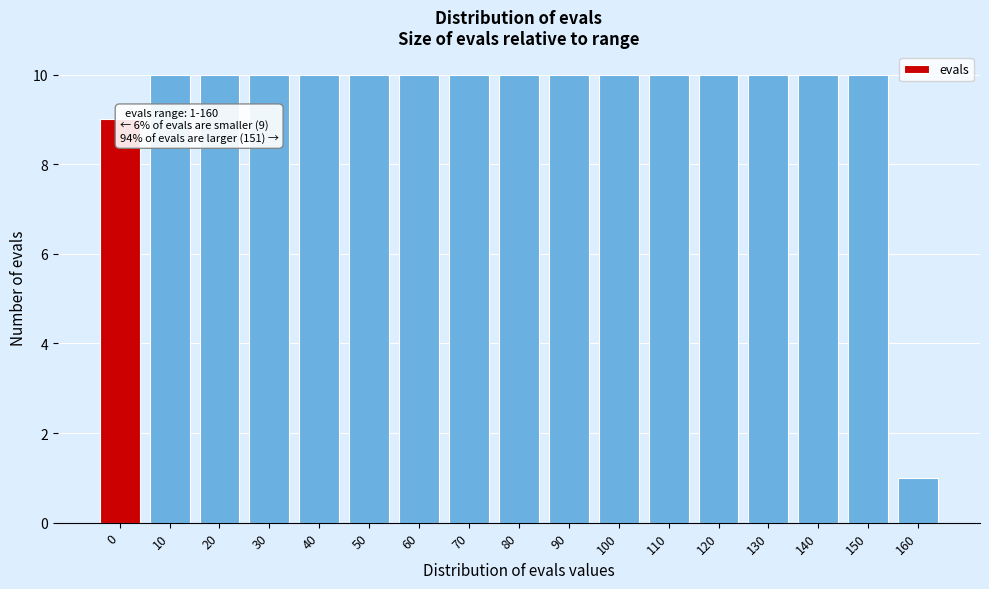

Reading left to right, extract all data points from this chart.

9	10	10	10	10	10	10	10	10	10	10	10	10	10	10	10	1